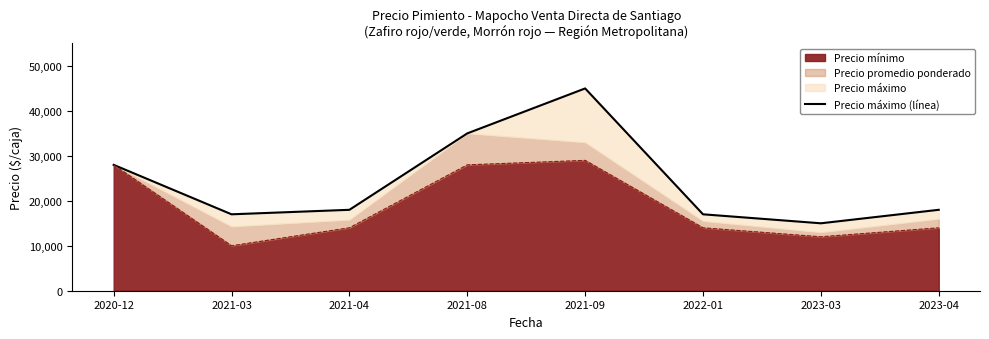

At which category does the data reach its first local peak?

2021-09